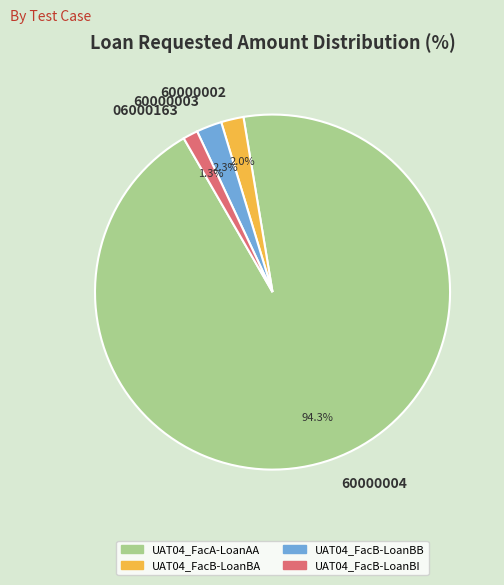

Which has a higher value, 06000163 or 60000002?

60000002